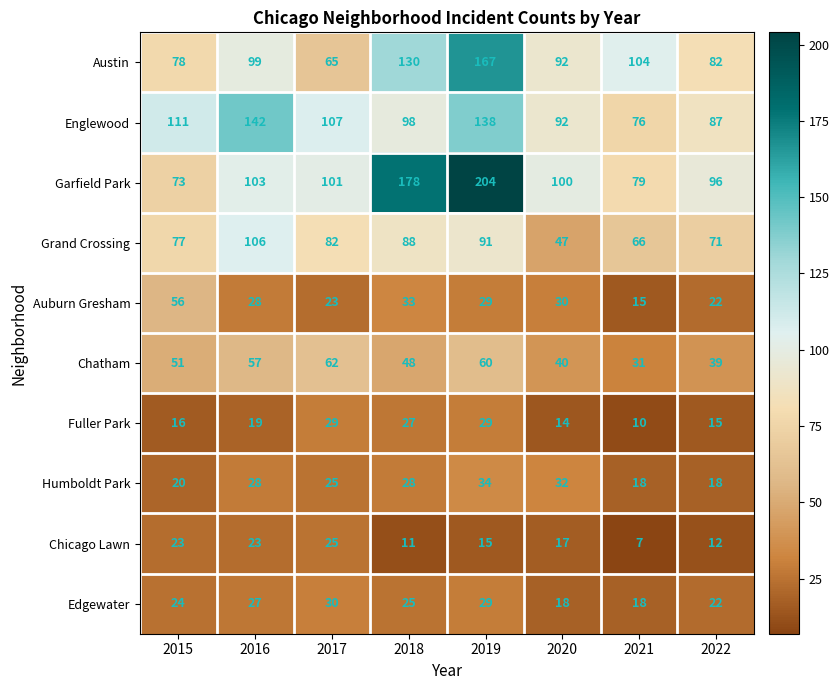

True or false: Chicago Lawn has a value of 34 at 2016.

False